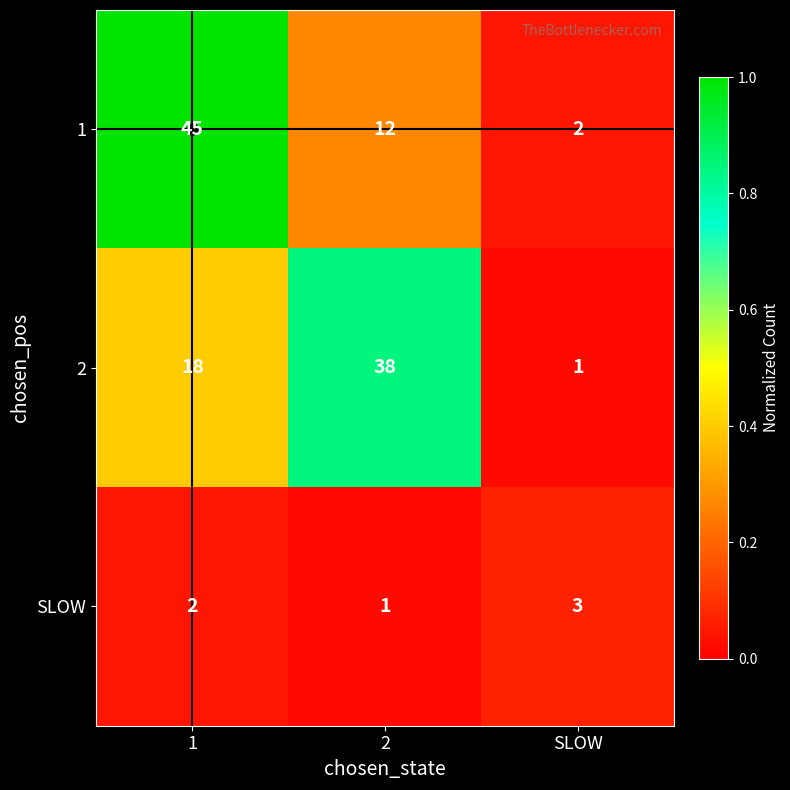

What is the sum of the SLOW values at SLOW and 2?

4